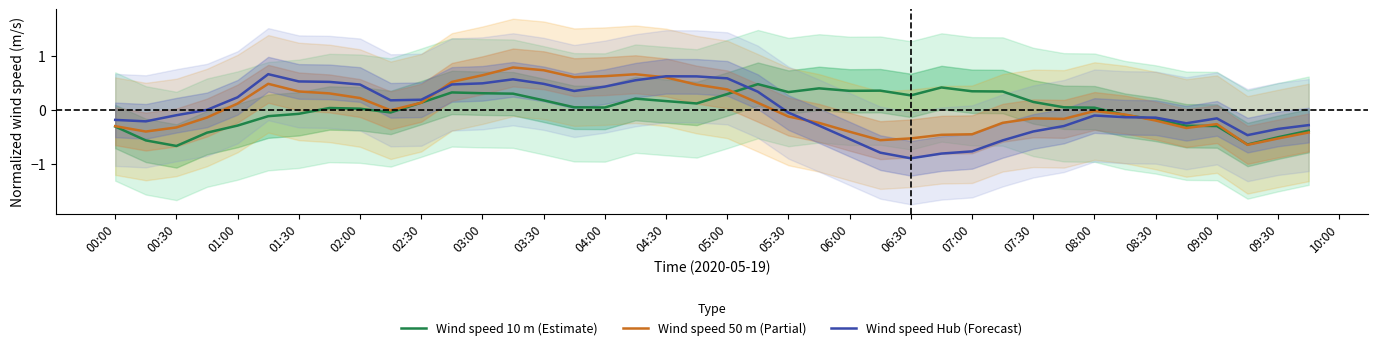

At which label does Wind speed Hub (Forecast) reach its minimum?

06:30